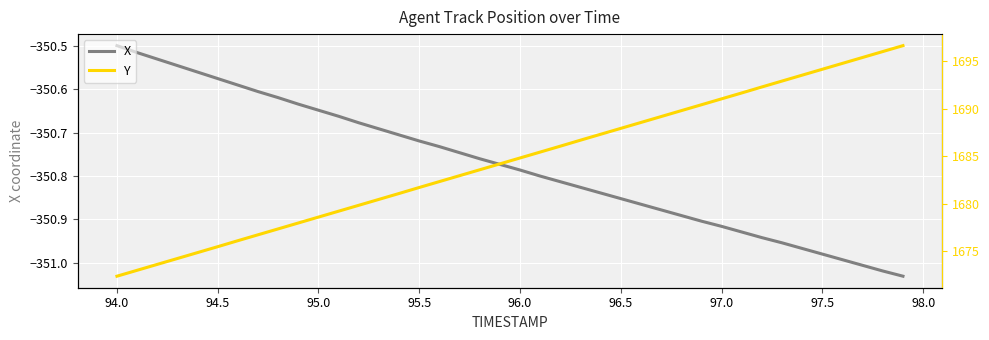

Is the value of X at 31 greater than the value of Y at 32?

No